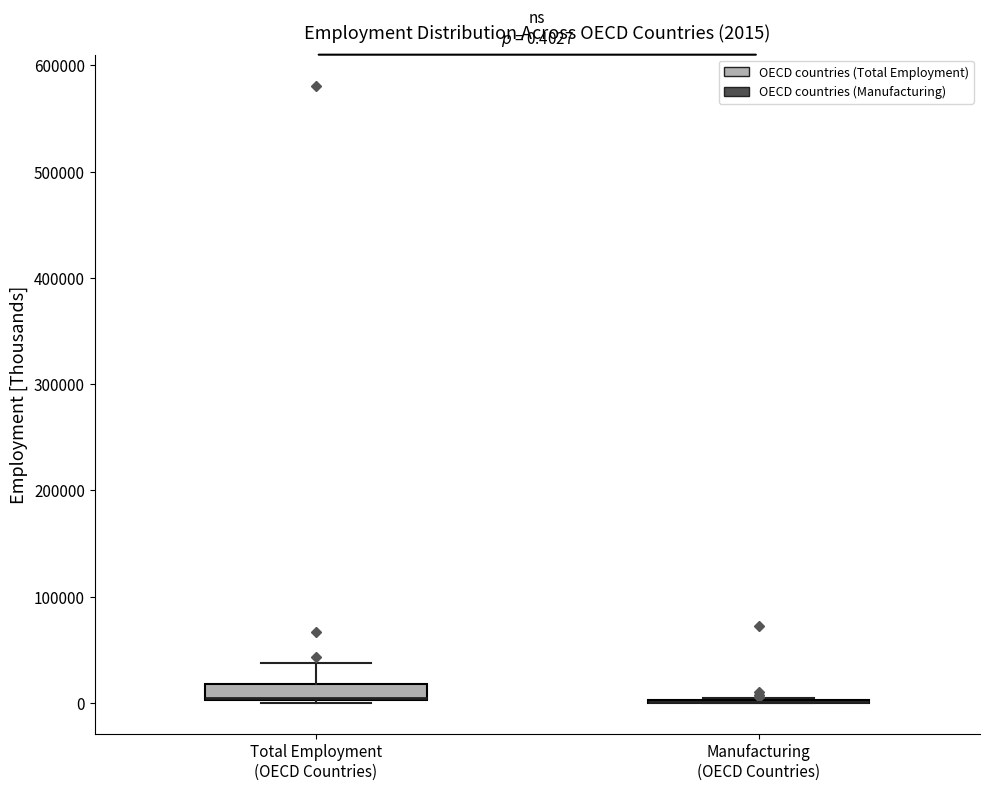

Comparing the boxes themselves (not the whiskers), which one is the tallest?

Total Employment (OECD Countries)